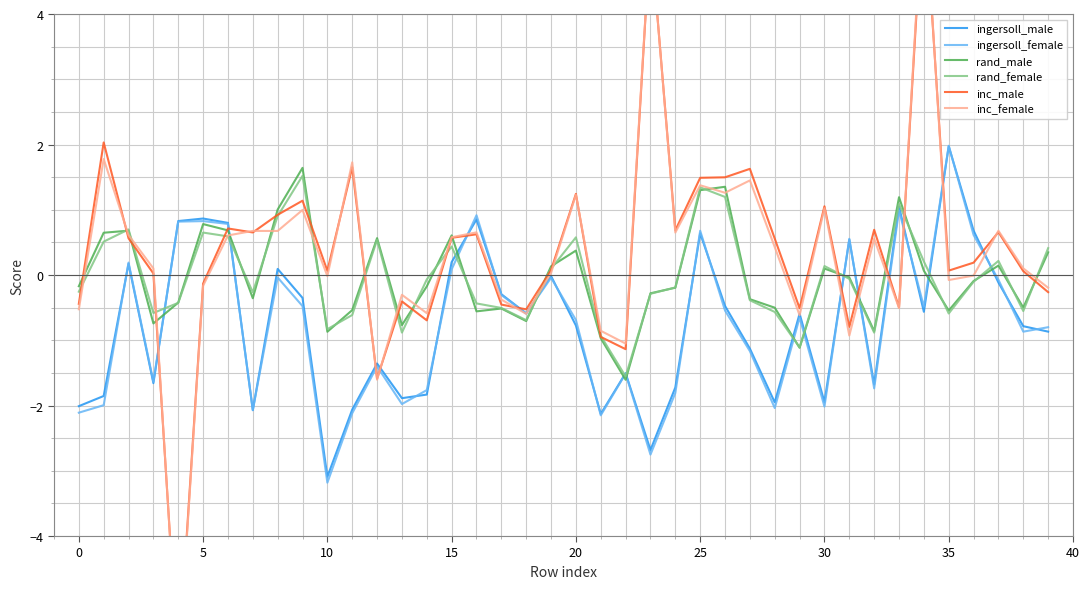

How many intersections are there between rand_female and ingersoll_male?

12